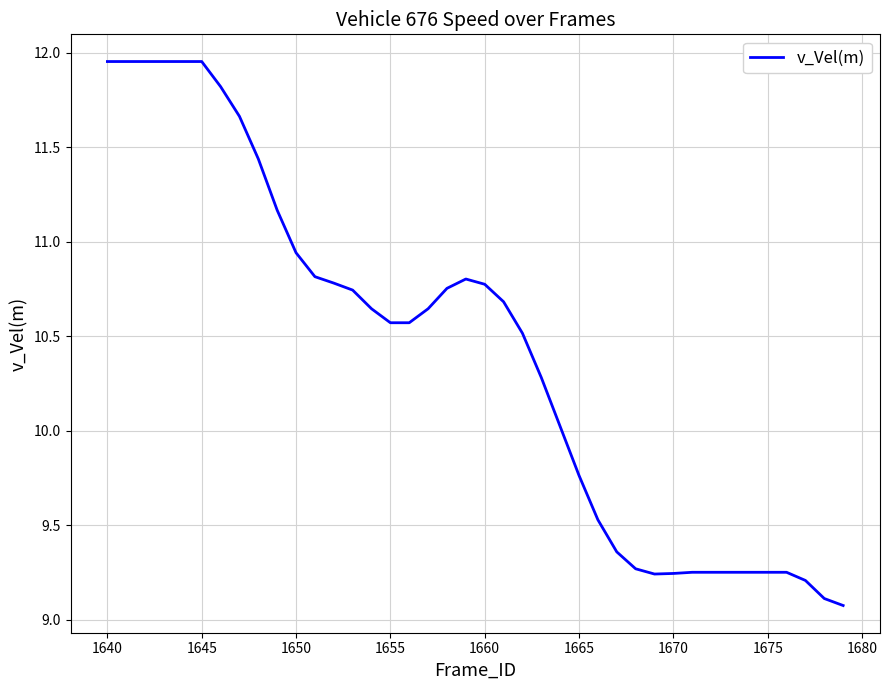

What is the smallest value displayed?

9.1